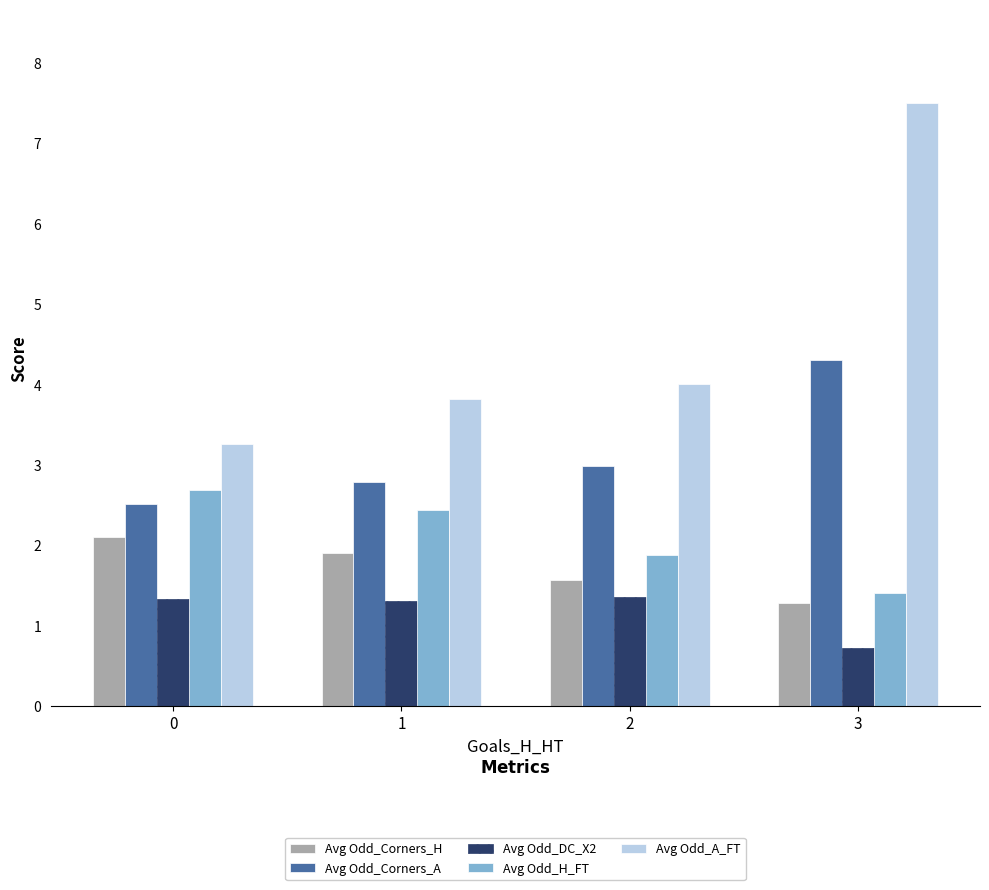

What is the sum of the Avg Odd_DC_X2 values at 2 and 0?

2.7